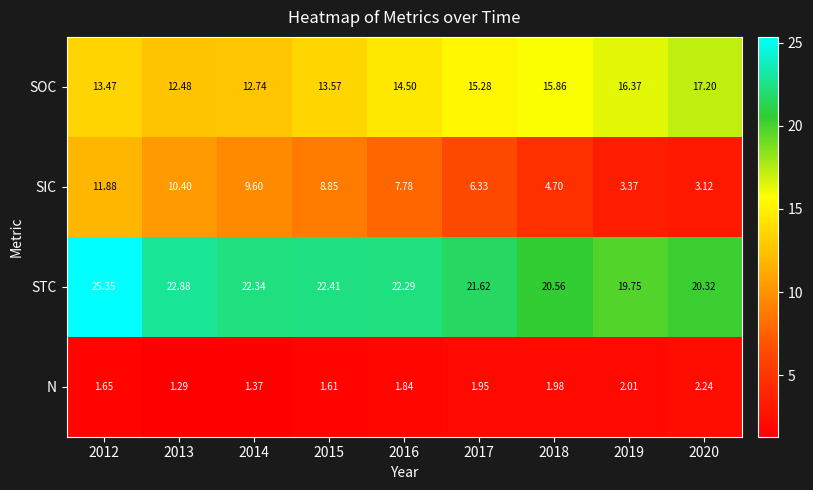

Which series has the largest range (max minus min)?

SIC